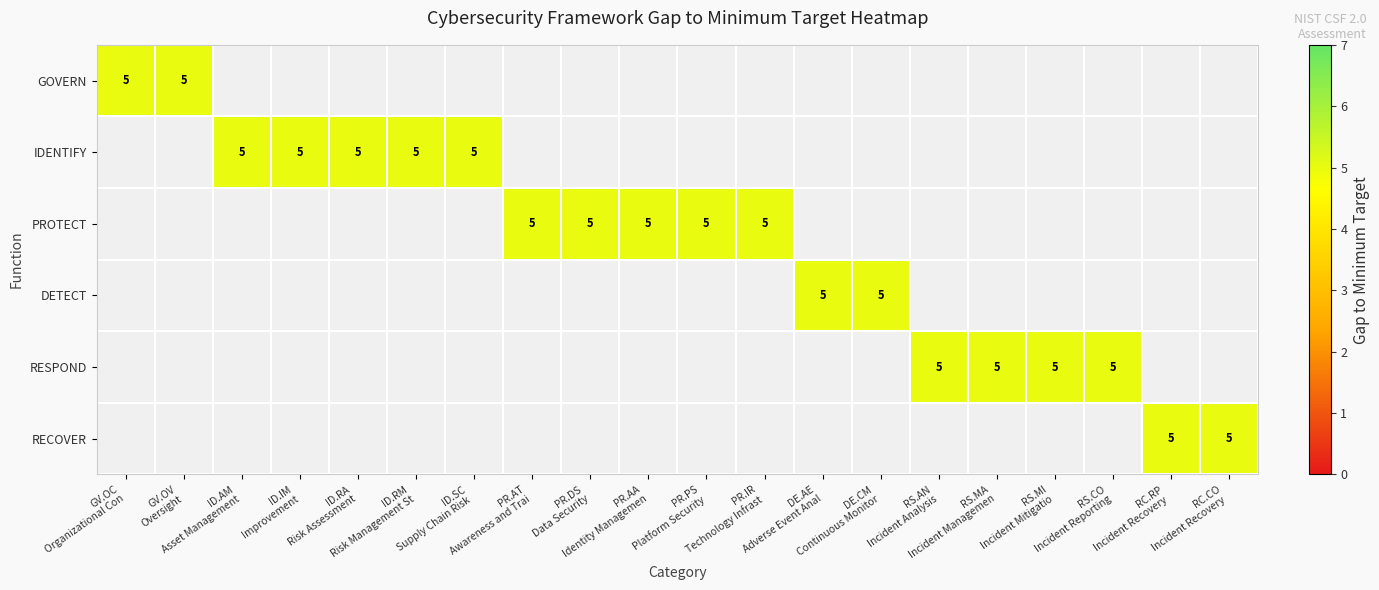

What is the total value across all series at Continuous Monitoring (DE.CM)?

5